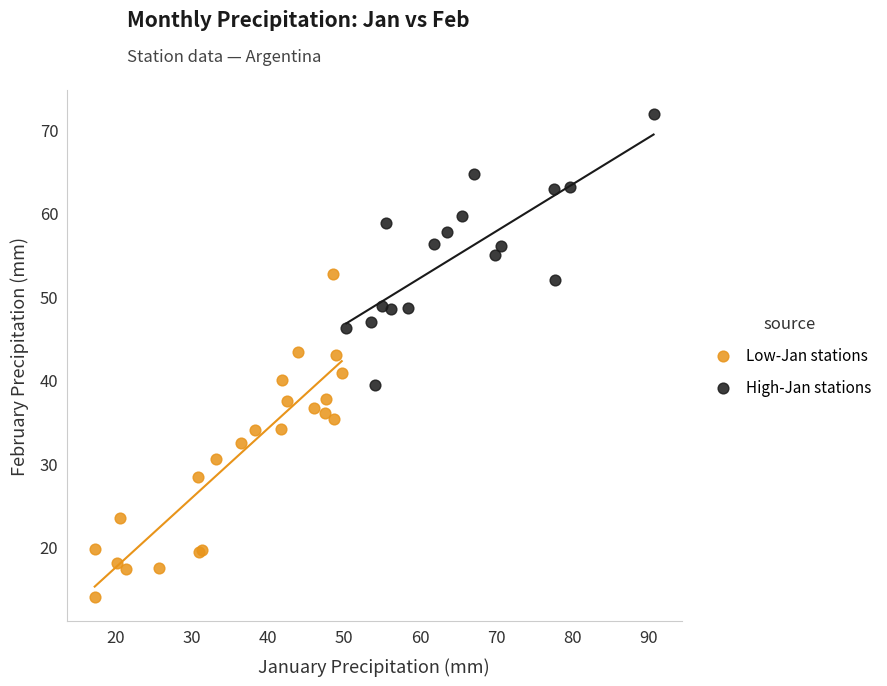

Which series reaches the maximum Y coordinate?

High-Jan stations